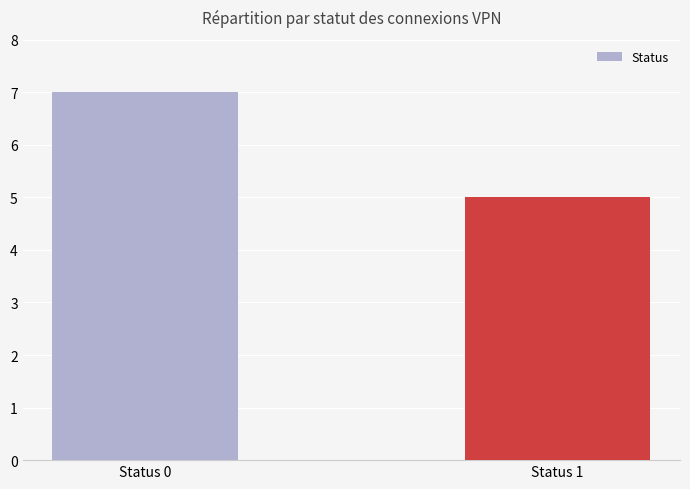

Reading right to left, what are all the values shown in this chart?

Status 1=5	Status 0=7